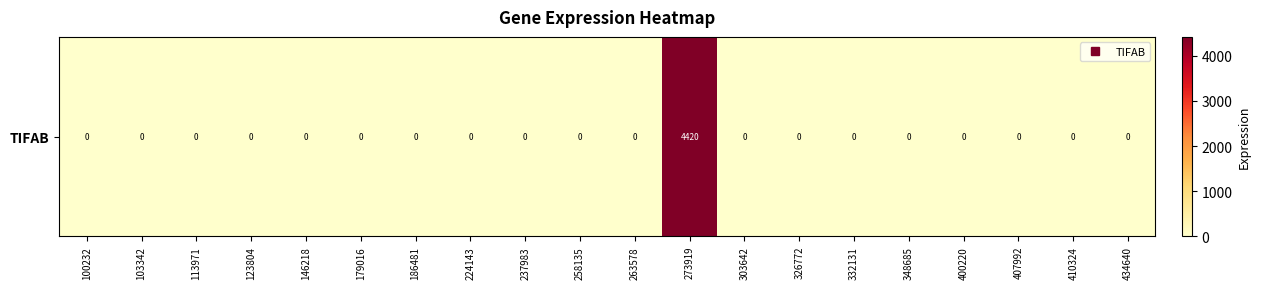

Count the number of categories in the chart.

20